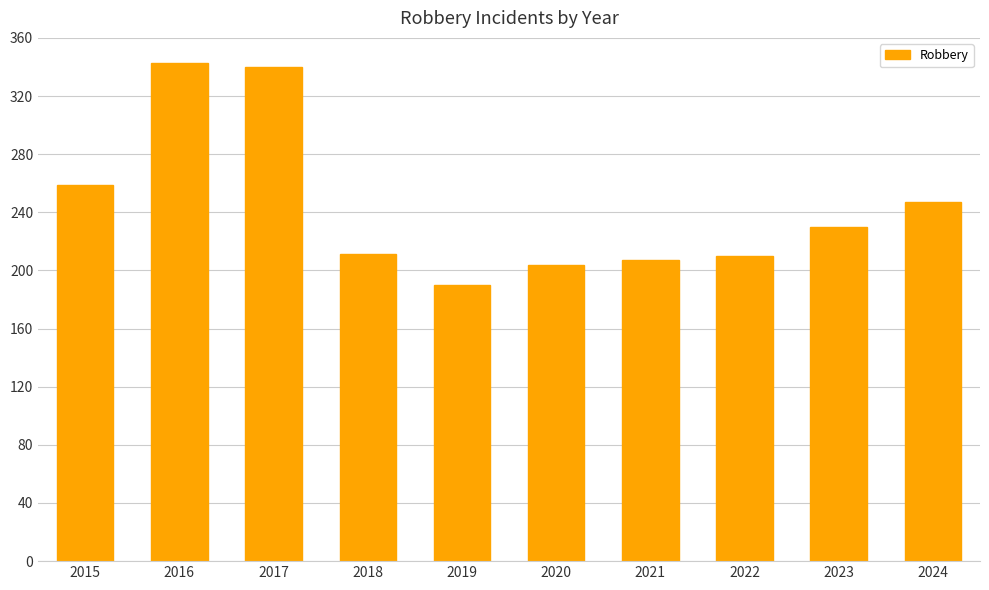

The value at 2020 is 204. True or false?

True